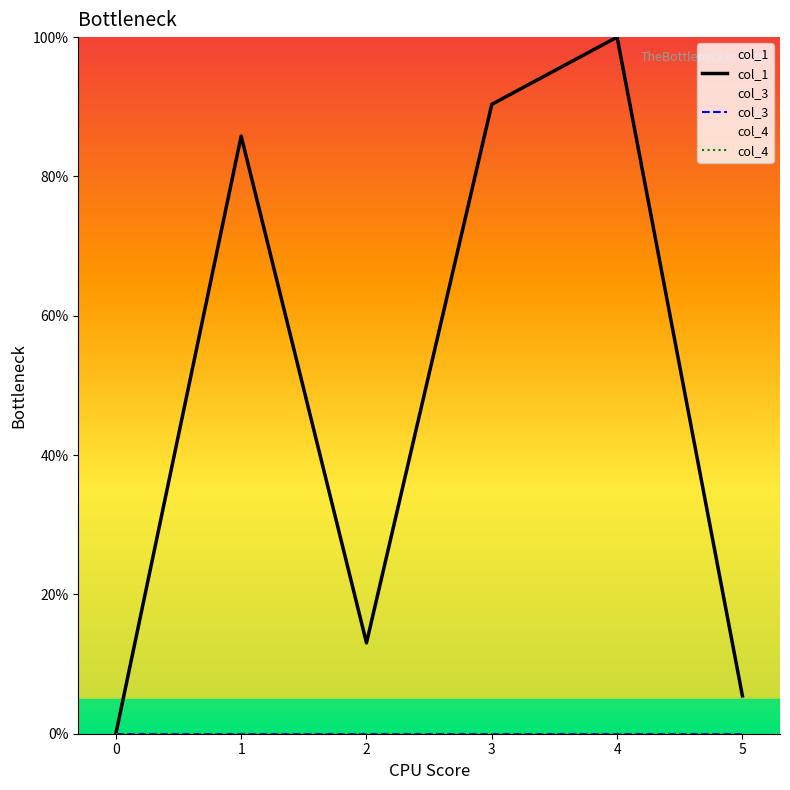

What are all the series names shown in the legend?

col_1, col_3, col_4